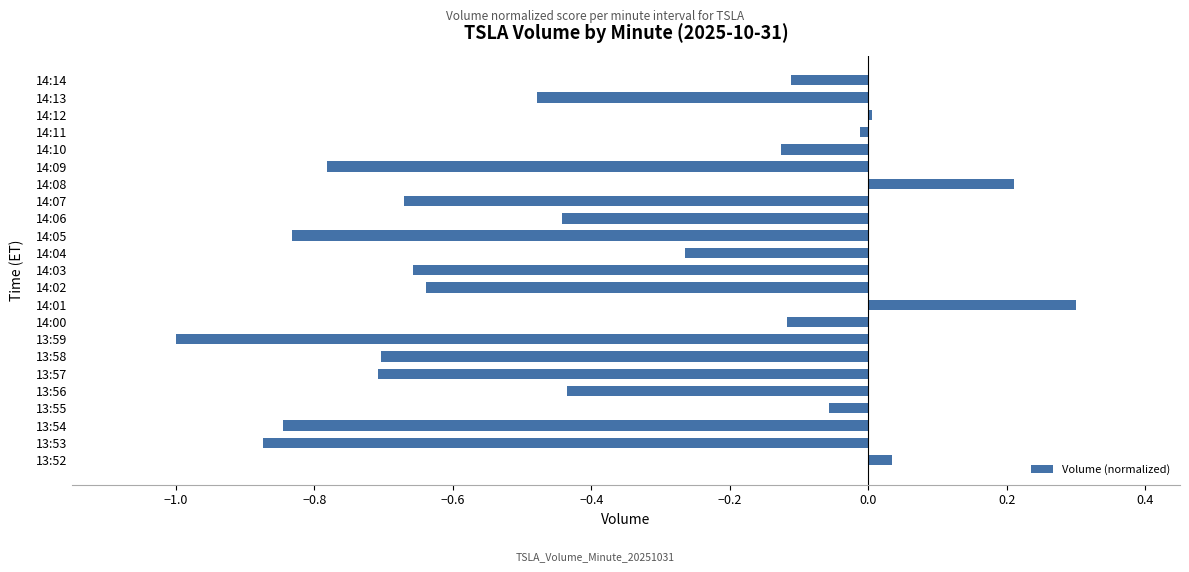

Between 13:54 and 13:52, which is larger?

13:52